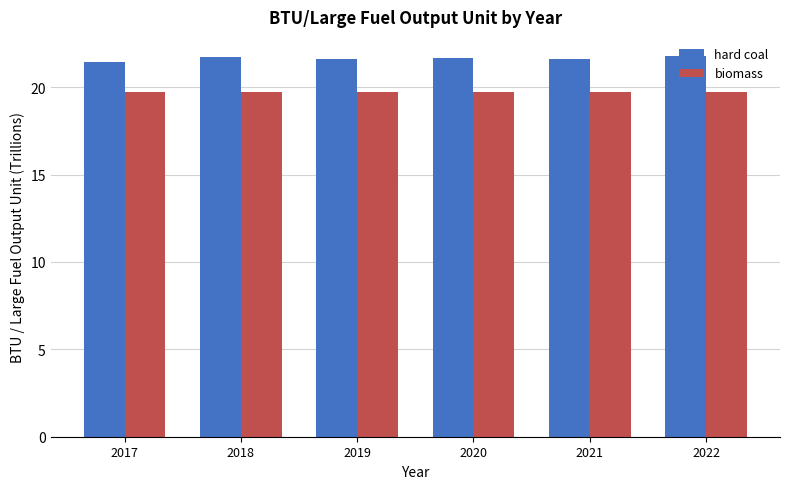

Does the chart contain any negative values?

No